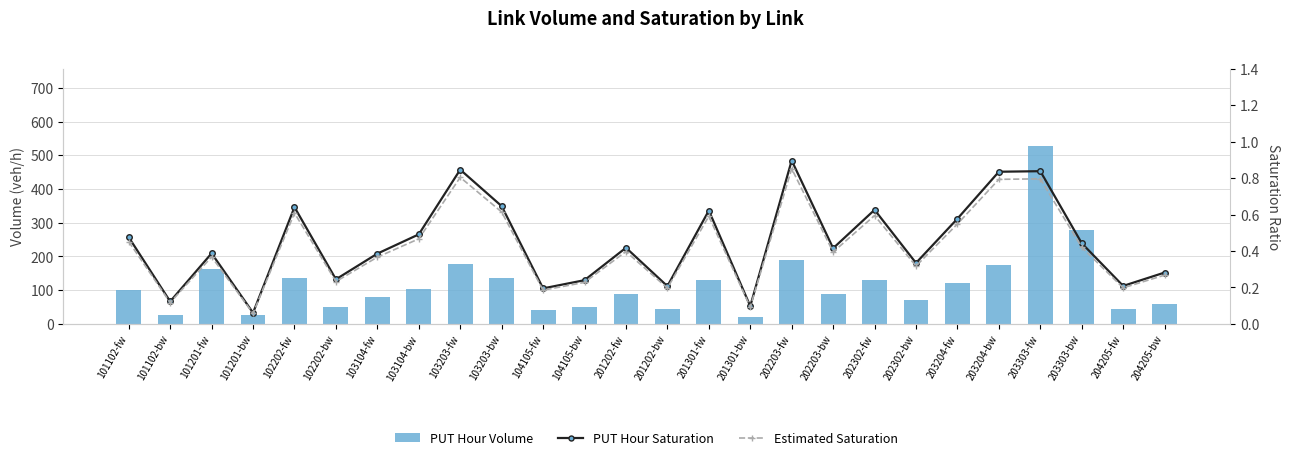

What position from the right is 204205-bw?

1